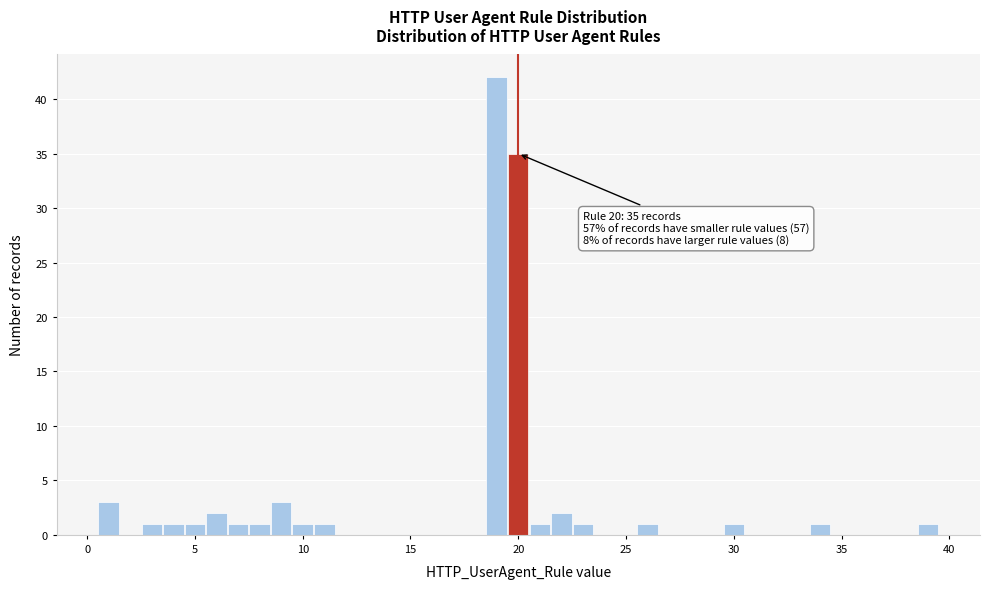

Read against the x-axis, roughly where is the centre of the tallest bar?

19.0